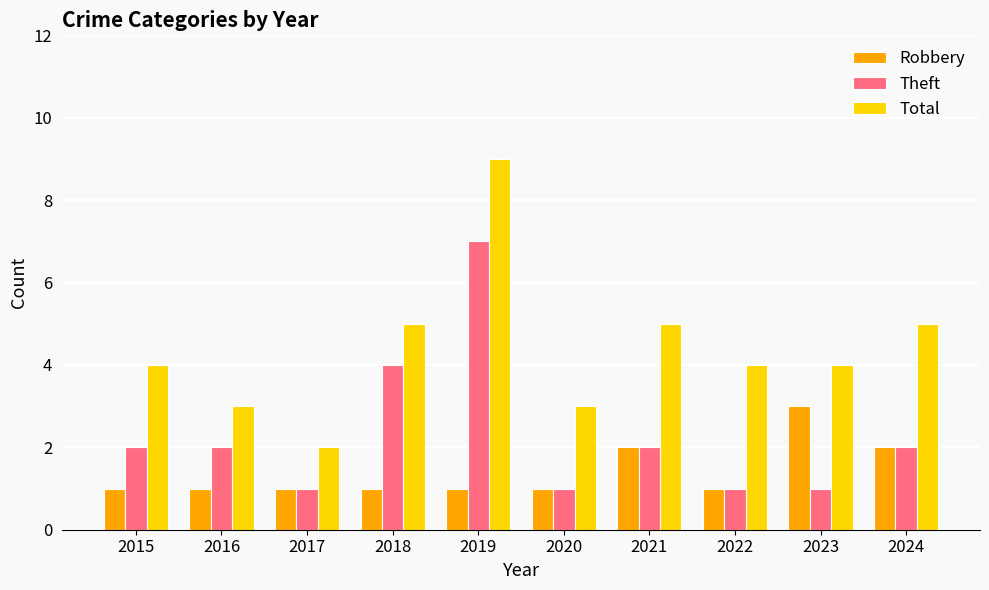

Which series changed the most between 2019 and 2024?

Theft